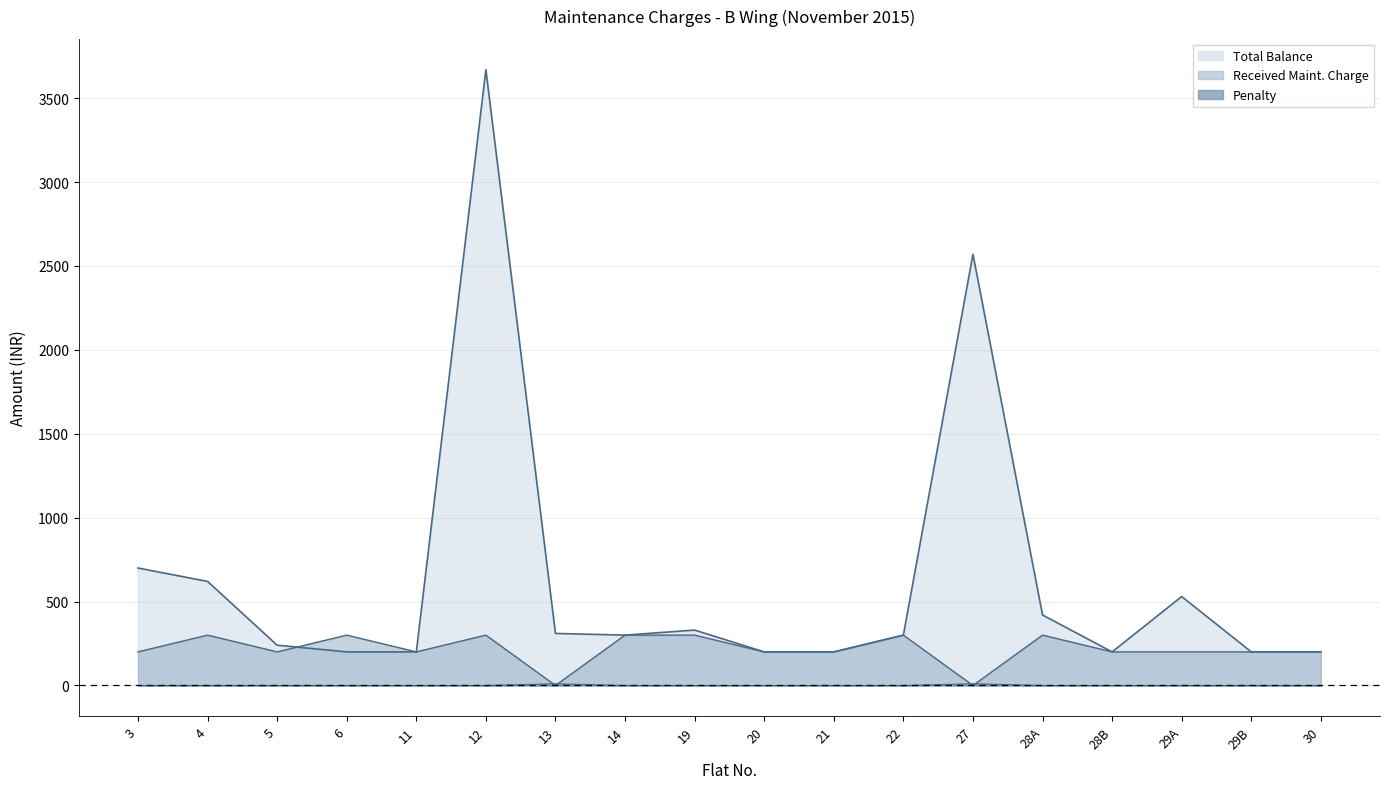

Reading right to left, list all the values displayed in this chart.

Total Balance: 200	200	530	200	420	2570	300	200	200	330	300	310	3670	200	200	240	620	700
Received Maint. Charge: 200	200	200	200	300	0	300	200	200	300	300	0	300	200	300	200	300	200
Penalty: 0	0	0	0	0	10	0	0	0	0	0	10	0	0	0	0	0	0